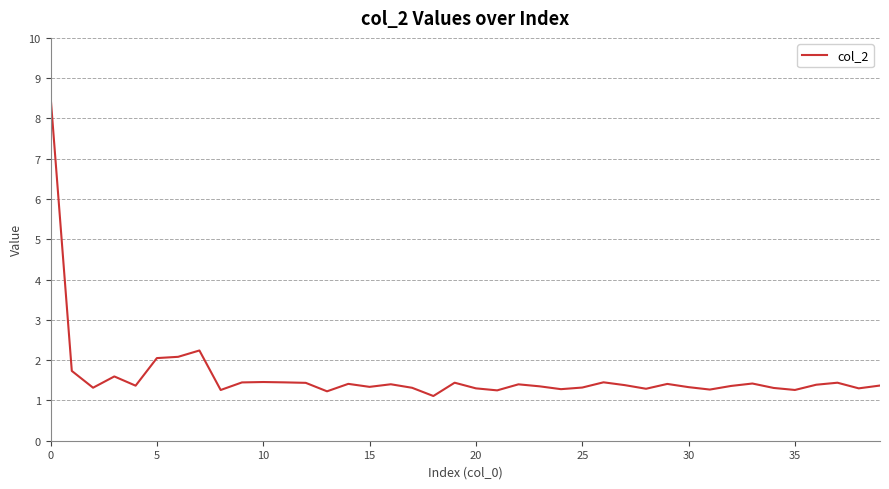

What is the smallest value displayed?

1.1